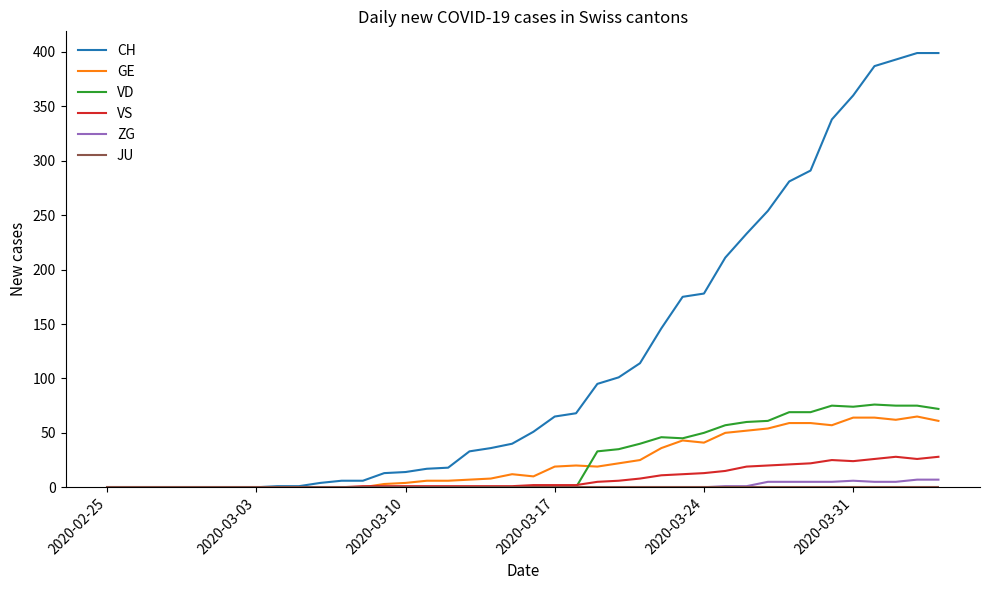

Does the chart display data point markers on the line(s)?

No